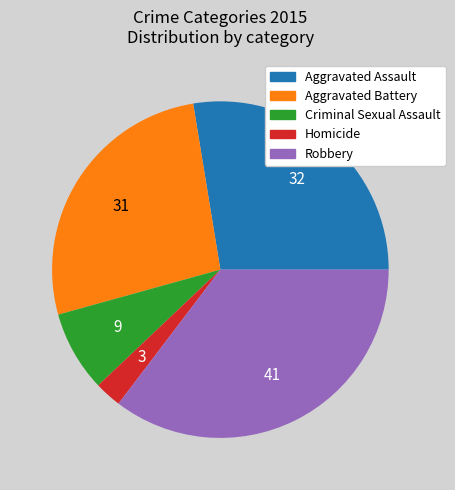

Is it true that Criminal Sexual Assault is 8% of the pie?

True